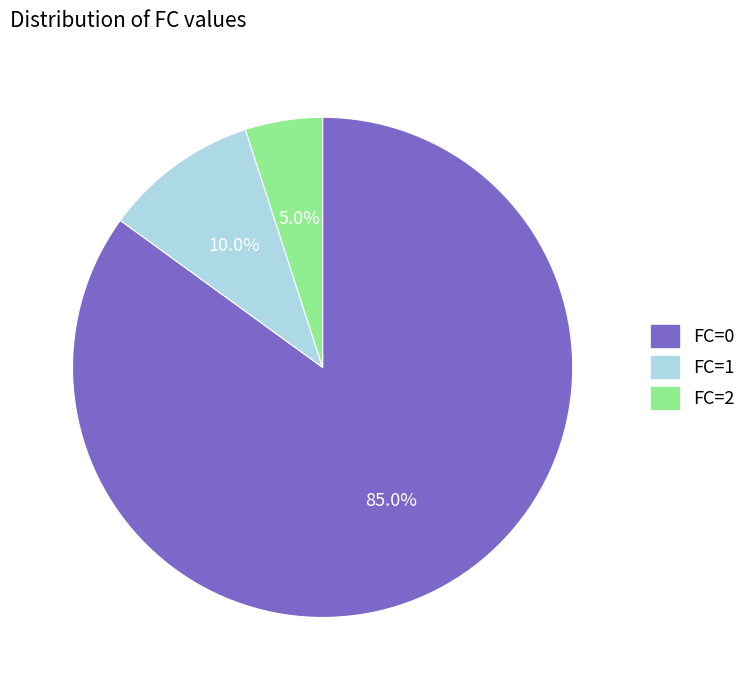

Which category accounts for the majority?

FC=0